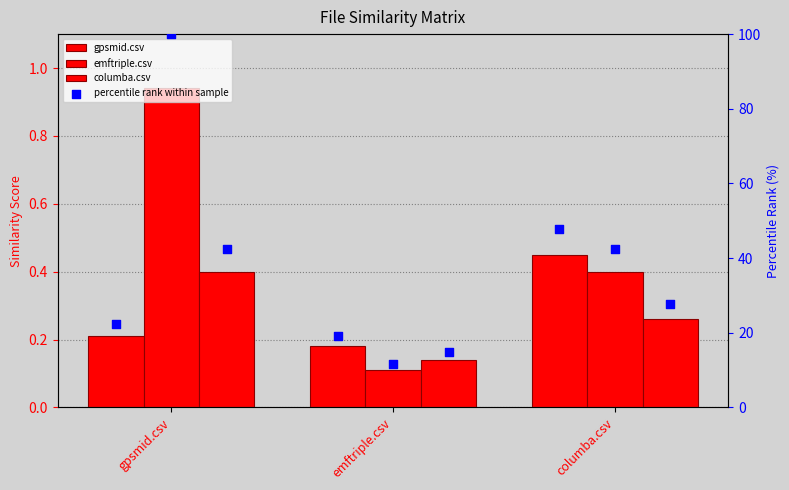

At which category is the sum across all series the highest?

gpsmid.csv